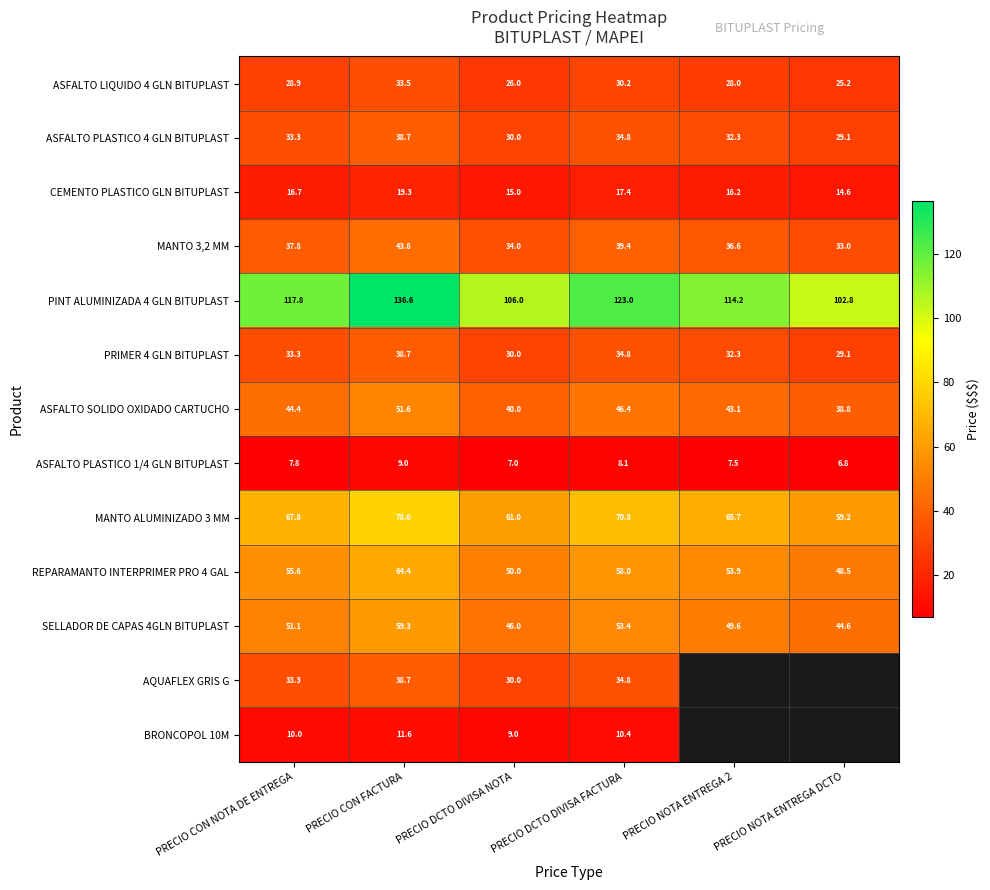

What is the difference between the ASFALTO PLASTICO 4 GLN BITUPLAST values at PRECIO NOTA ENTREGA DCTO and PRECIO DCTO DIVISA FACTURA?

5.7